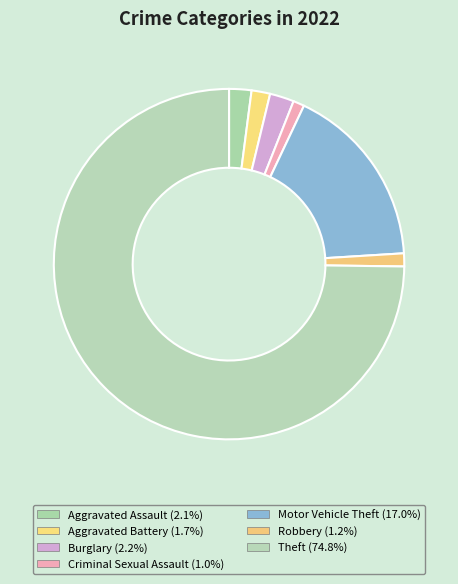

The Burglary slice represents 1% of the pie. True or false?

False